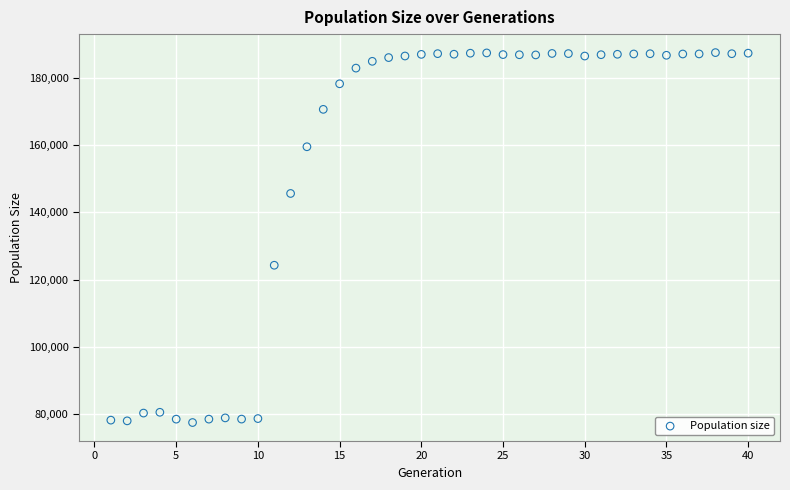

What is the range of Y values (max minus min)?

110230